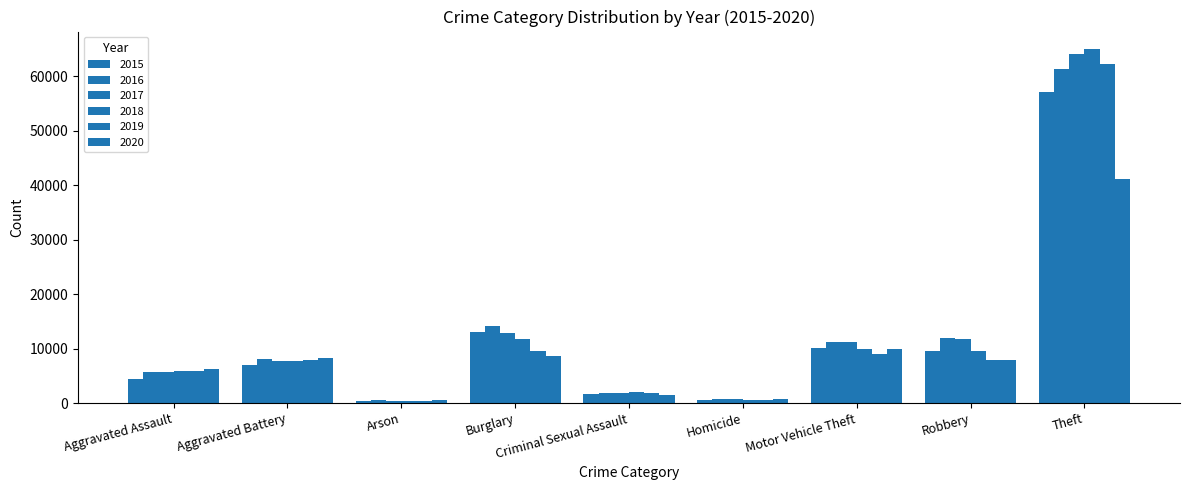

What is the minimum value shown in the chart?

372